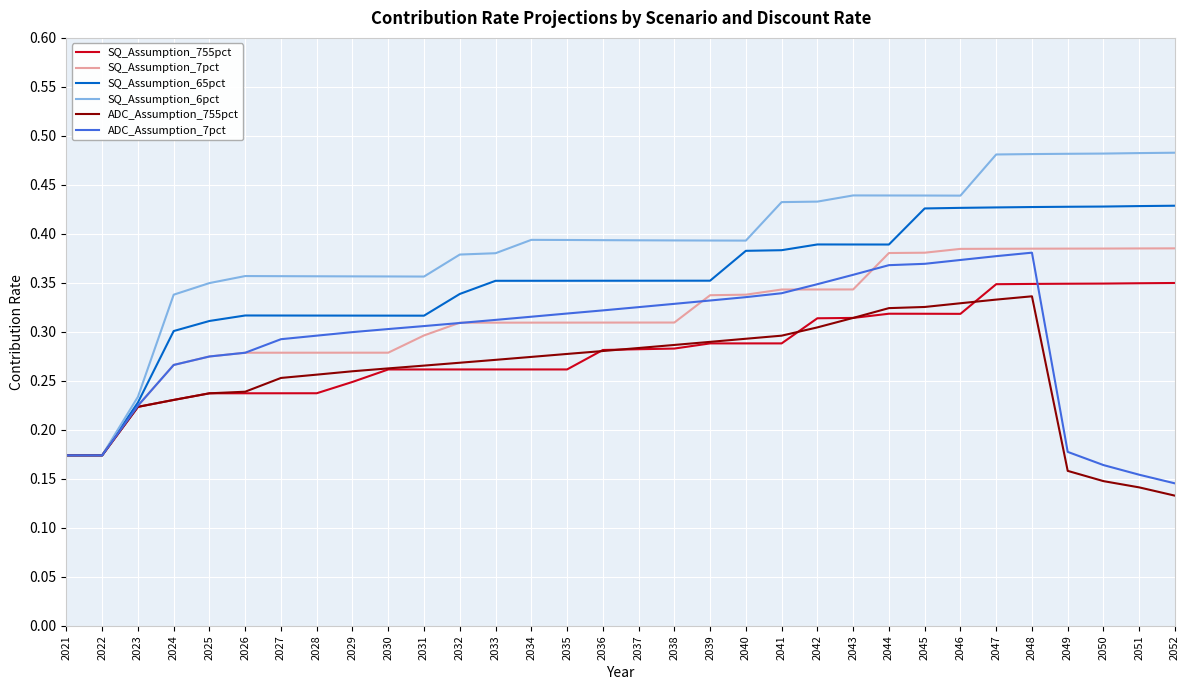

At which label does ADC_Assumption_755pct reach its minimum?

2052